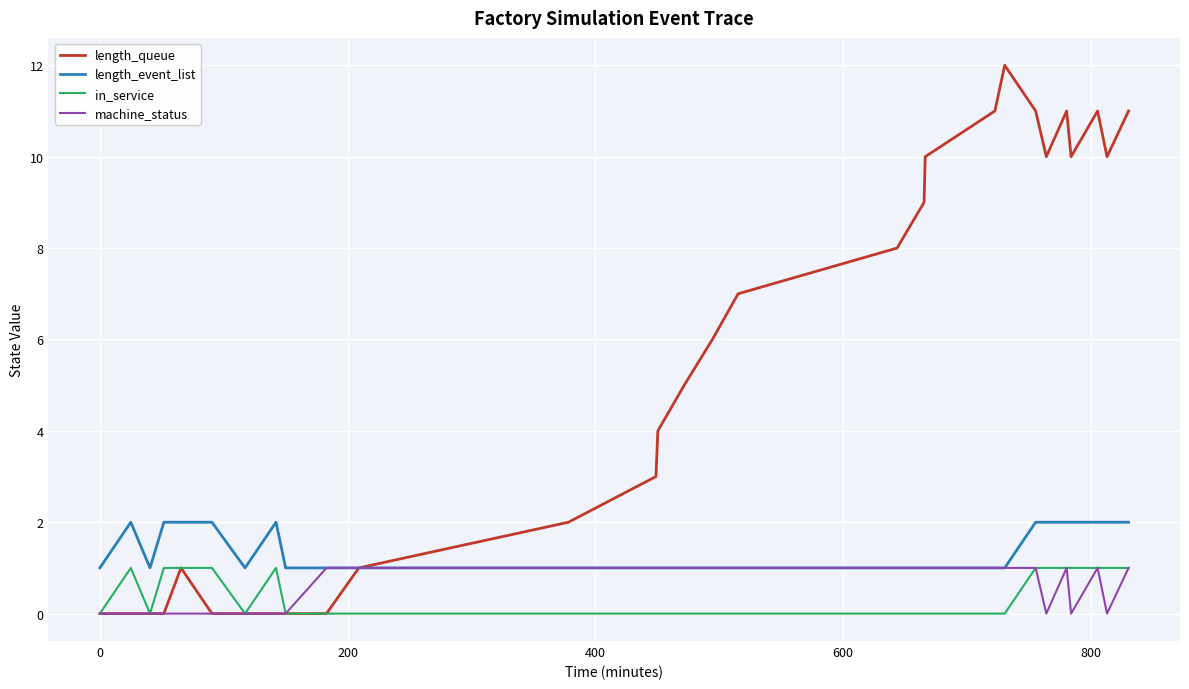

True or false: machine_status has more than 1 points higher than both neighbors.

True